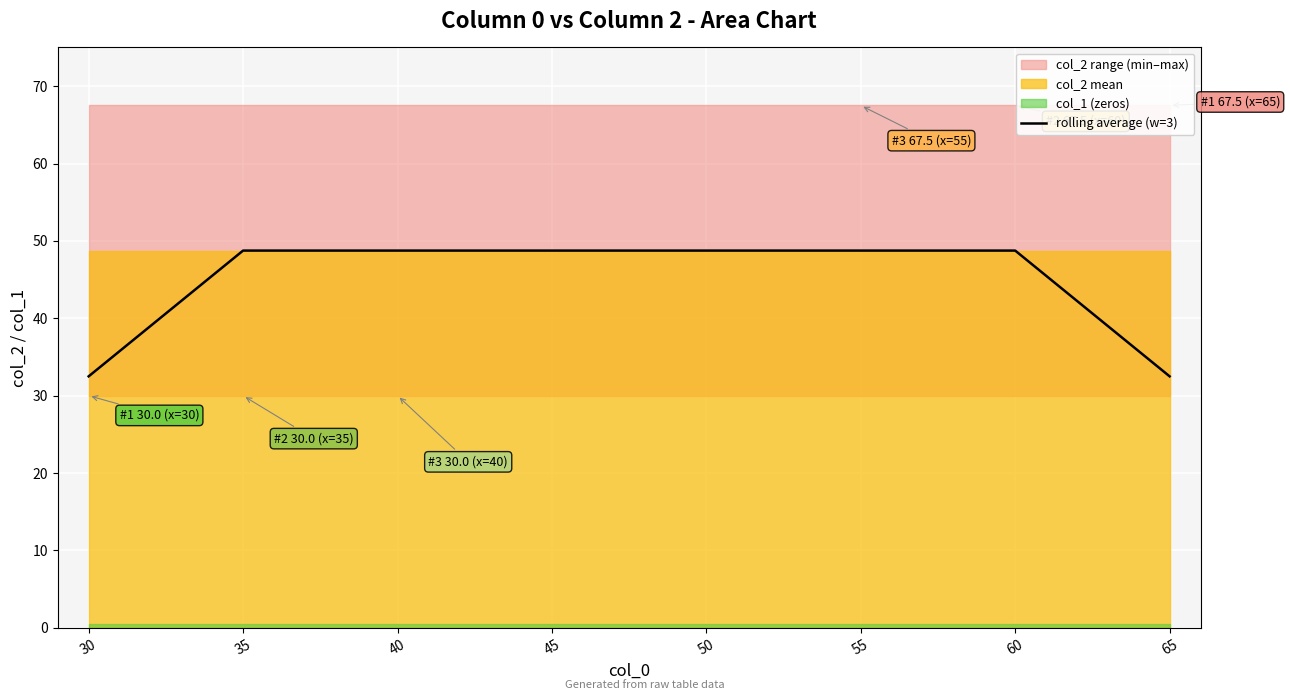

Is it true that the value at 40 is 13.7?

False